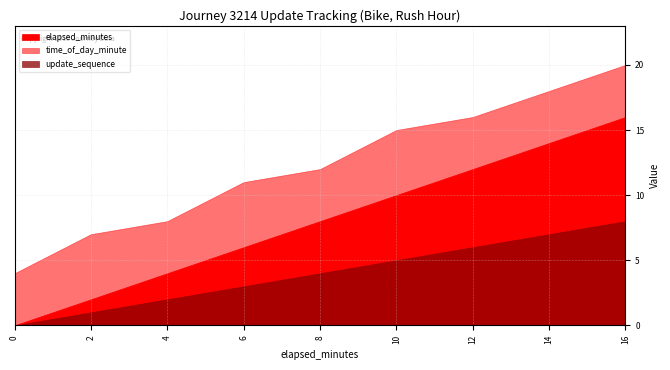

Which has a higher value, 14 or 16?

16